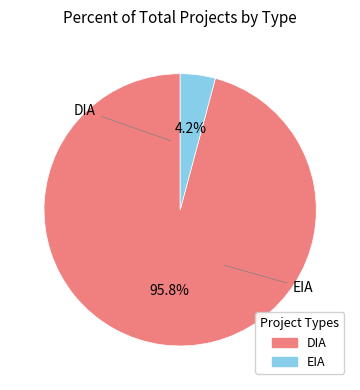

What is the largest slice in the pie chart?

DIA